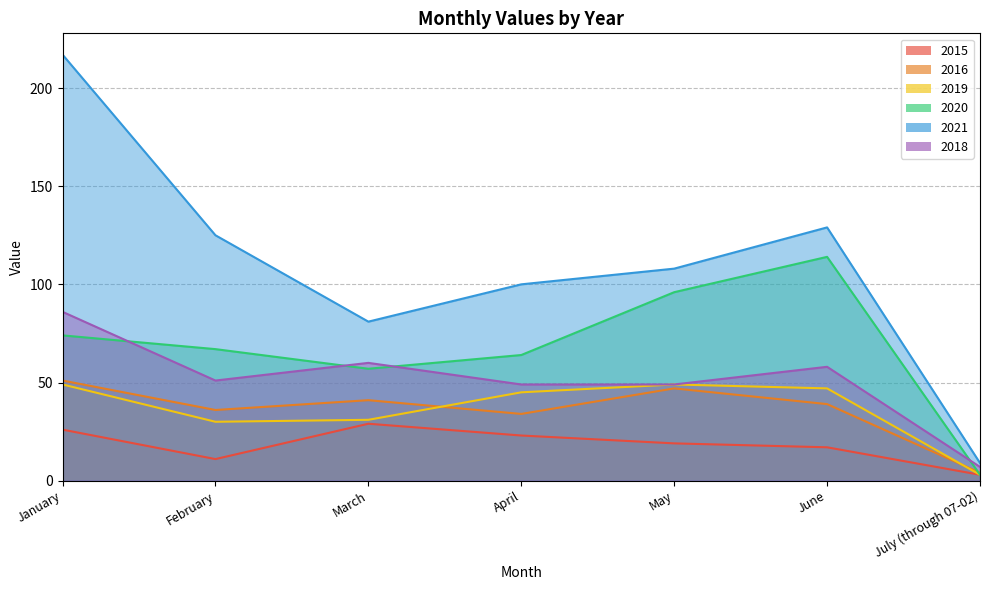

Where does the 2015 series first go above 19?

January